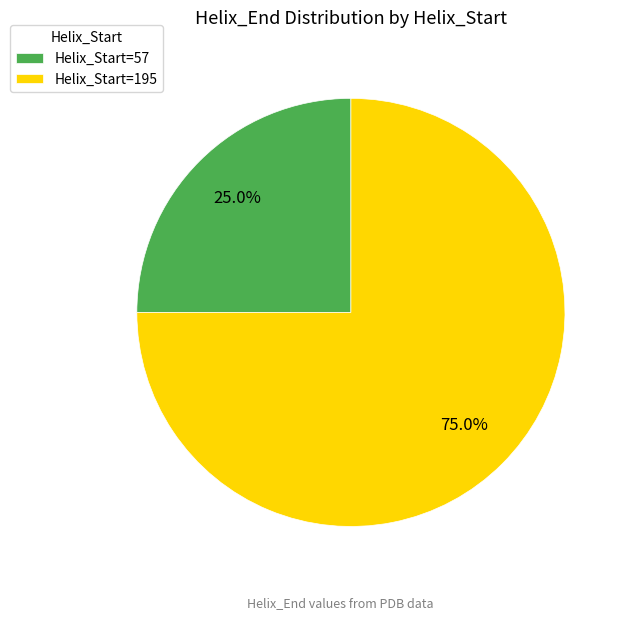

What is the ratio of the value at Helix_Start=57 to the value at Helix_Start=195?

0.3